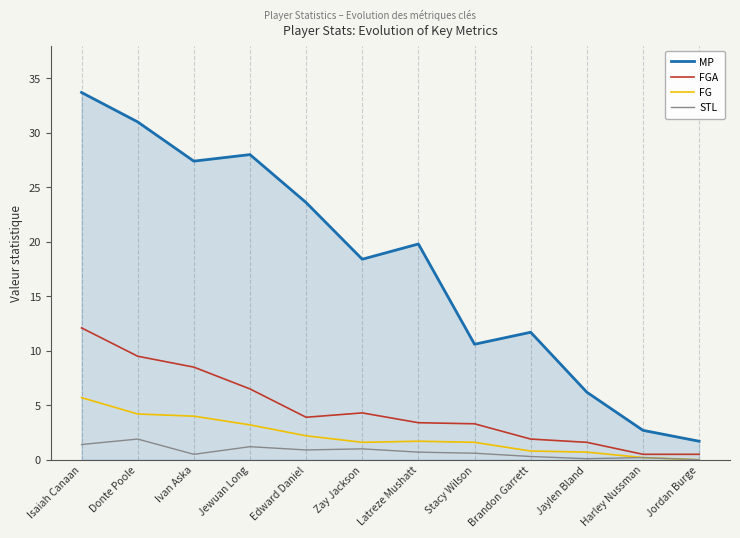

What is the greatest value displayed?

33.7